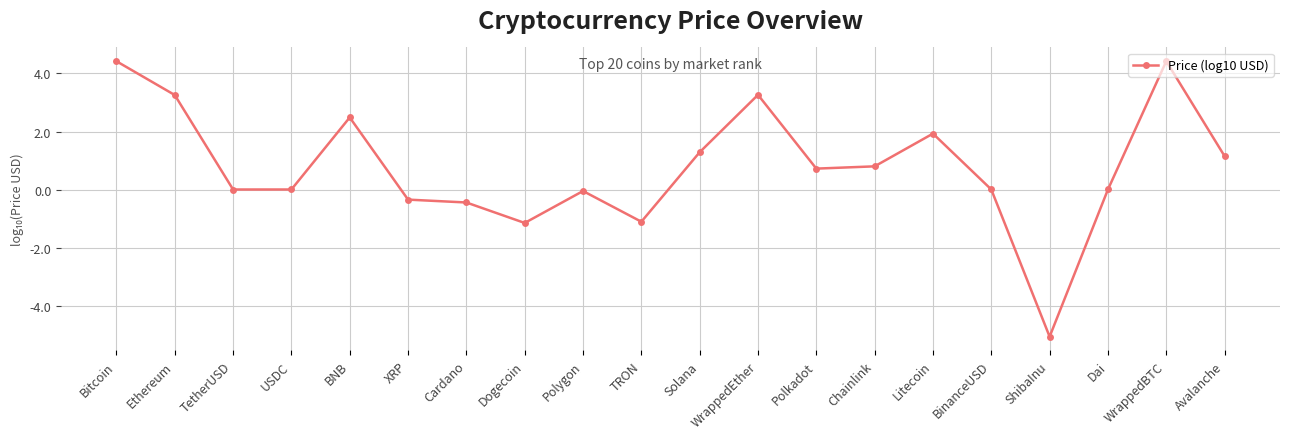

What is the sum of all values?

15.6